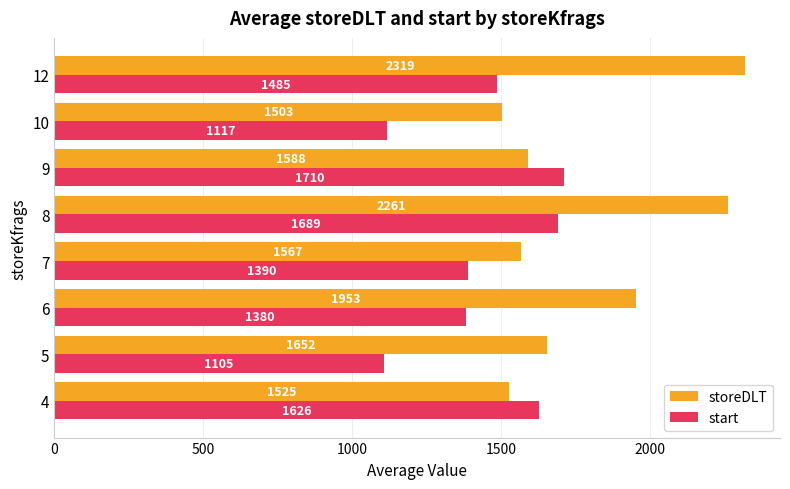

Which series has the widest spread of values?

storeDLT